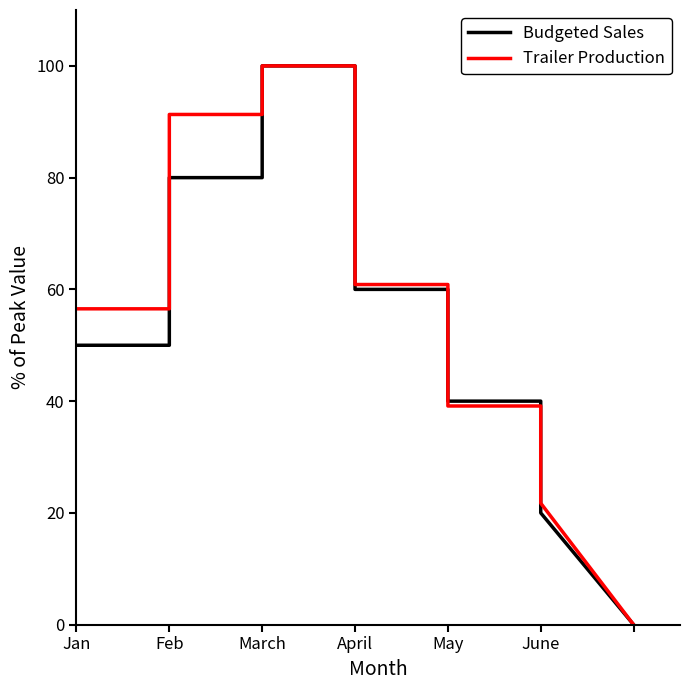

Between April and March, which is larger?

March